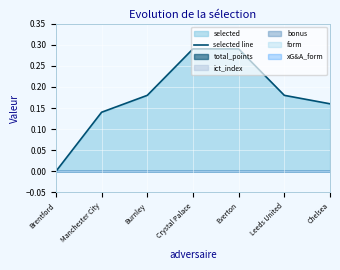

Reading right to left, extract all data points from this chart.

0.2	0.2	0.3	0.3	0.2	0.1	0.0